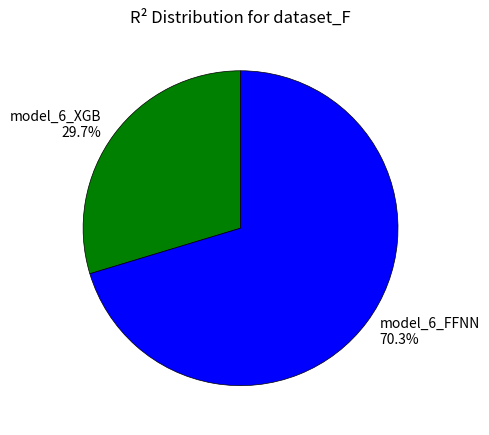

How many slices are in this pie chart?

2